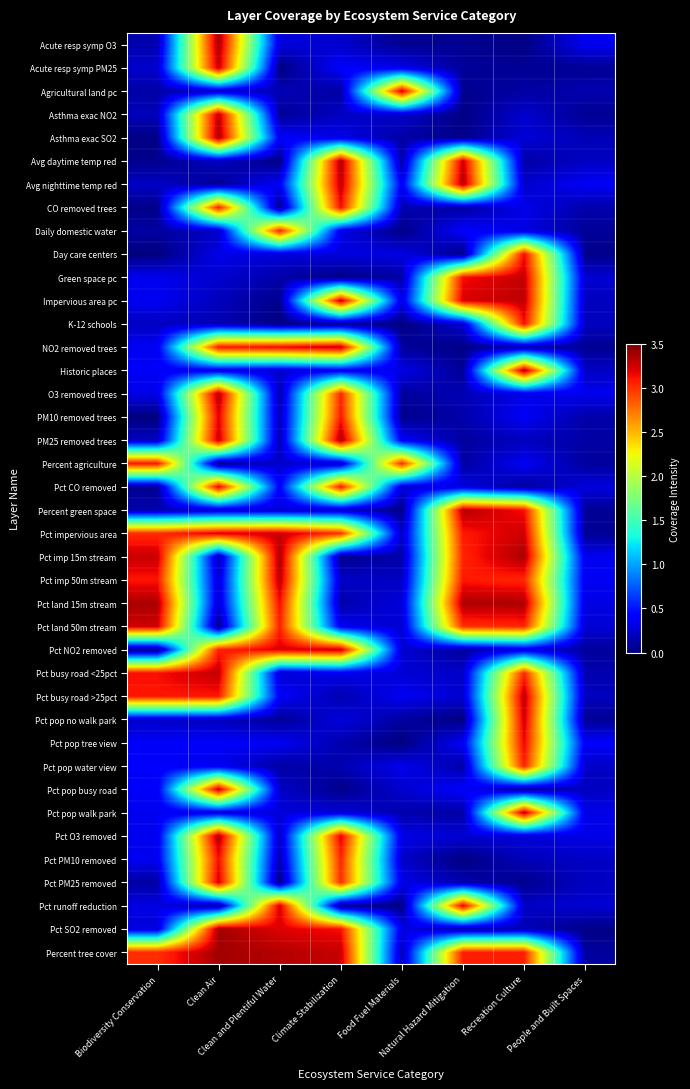

At how many categories does at least one series exceed 2?

7